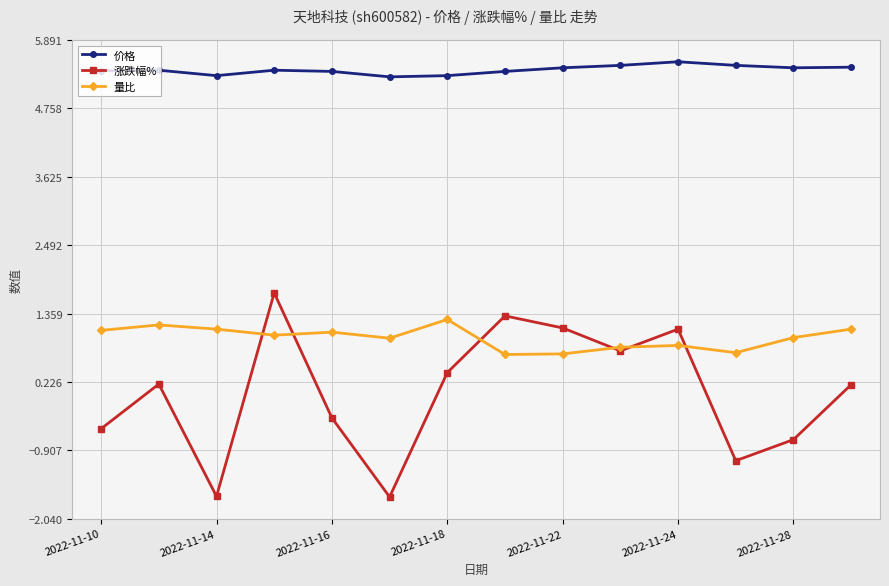

List the series in order of their overall mean, lowest first.

涨跌幅%, 量比, 价格